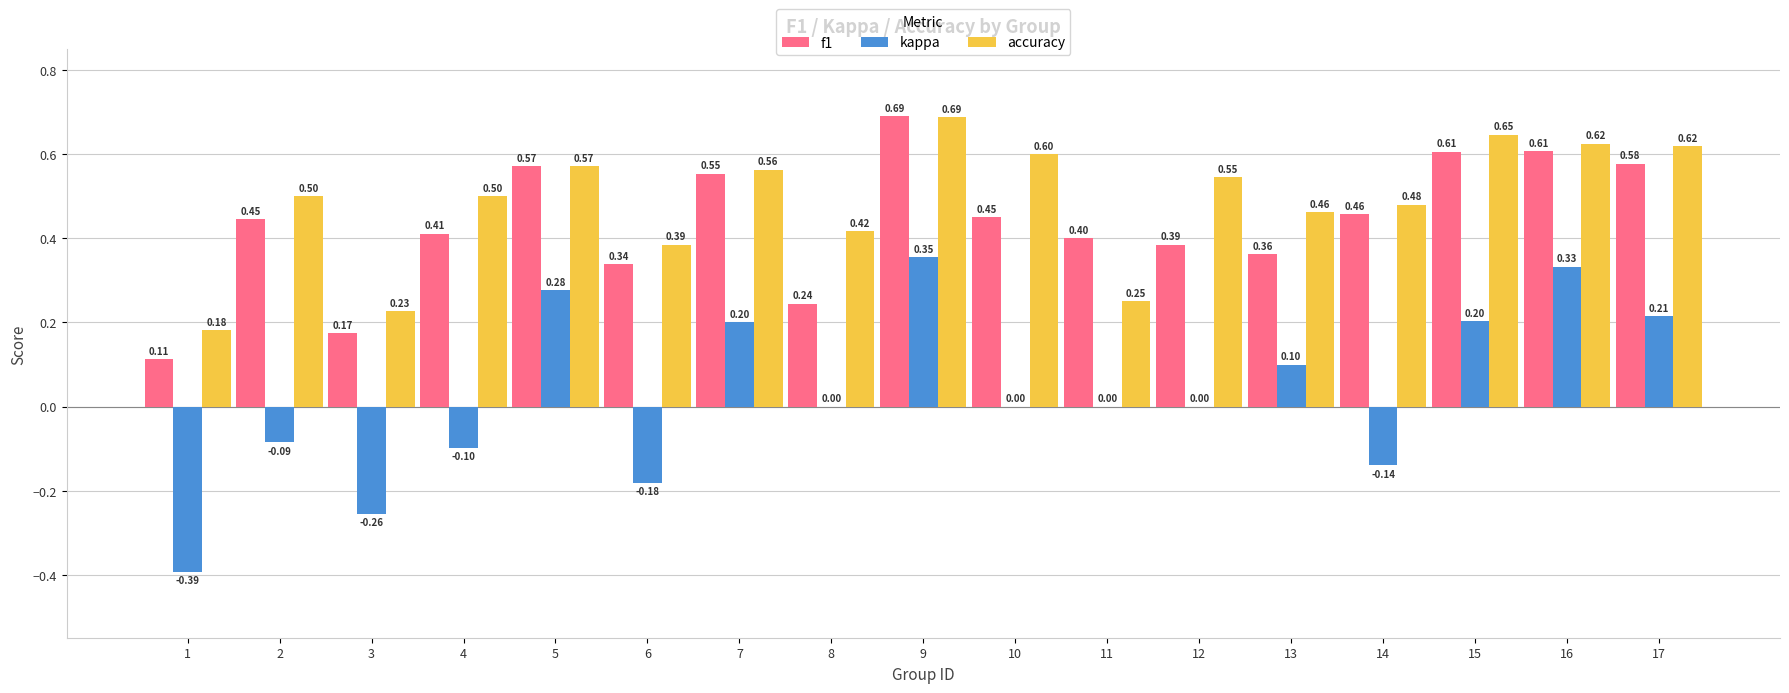

What are all the series names shown in the legend?

f1, kappa, accuracy